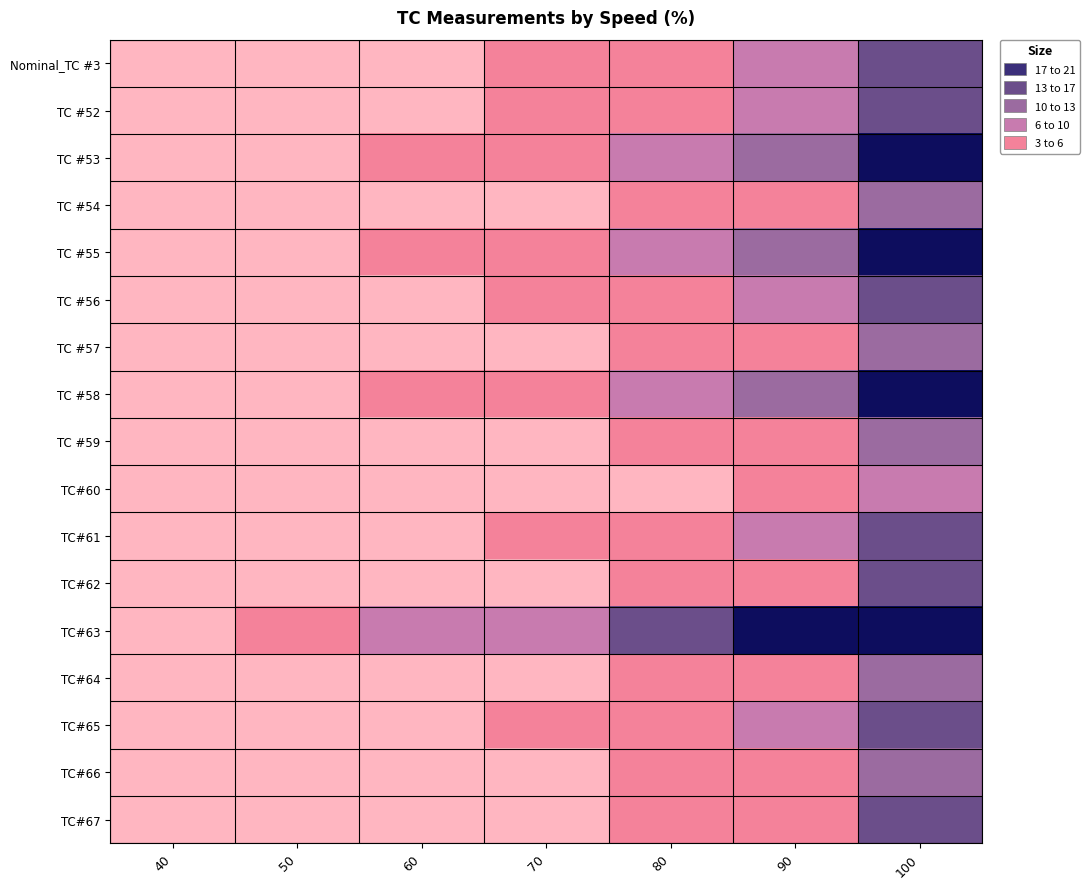

What is the total value across all series at 90?

132.8